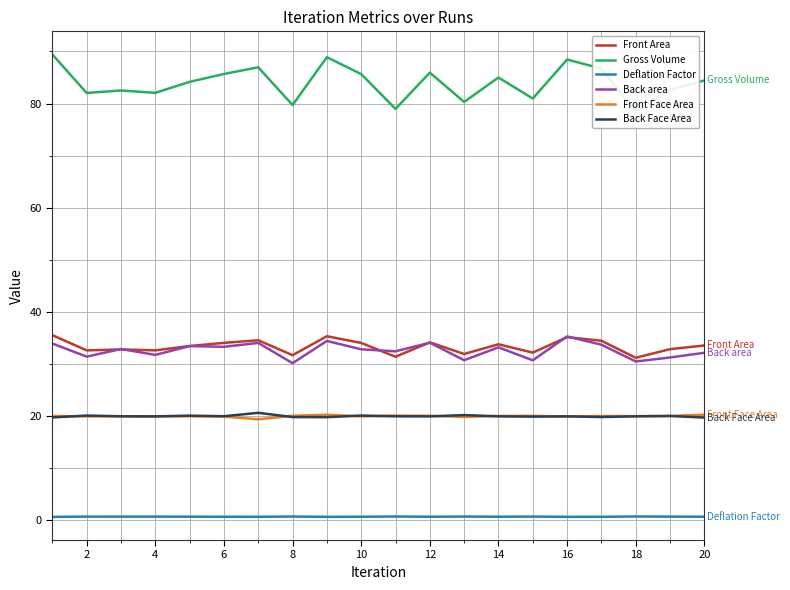

The Front Face Area series shows 31.4 at 18. True or false?

False